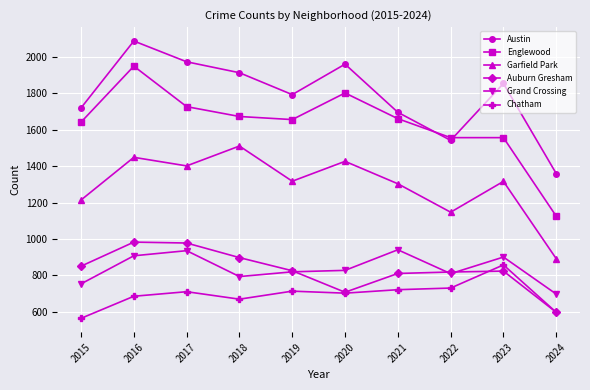

Which category has the lowest value in the Chatham series?

2015